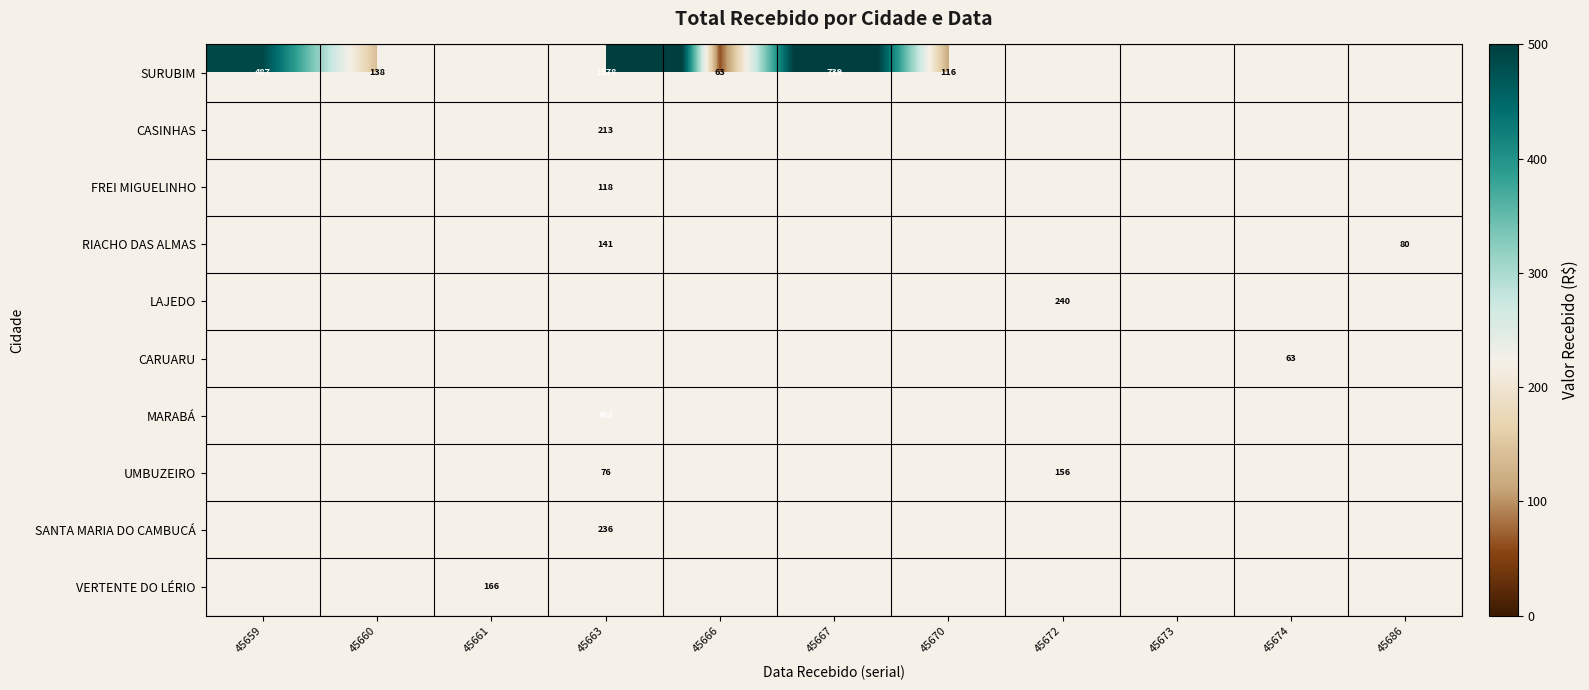

Which category has the highest value across all series?

45663